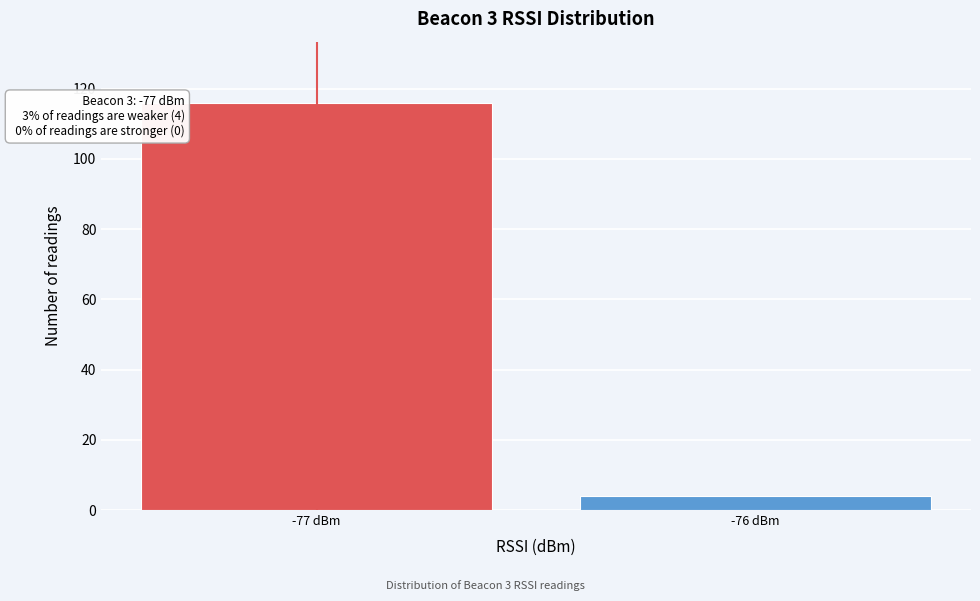

Reading left to right, what are all the values shown in this chart?

-77 dBm=116	-76 dBm=4